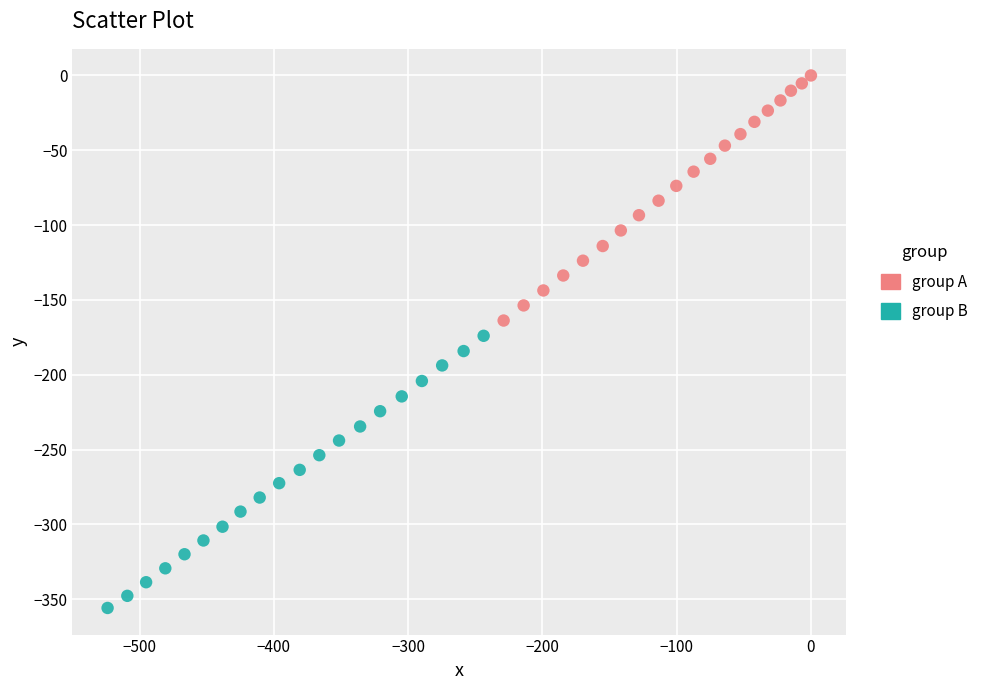

Which series has the widest spread of Y values?

group B